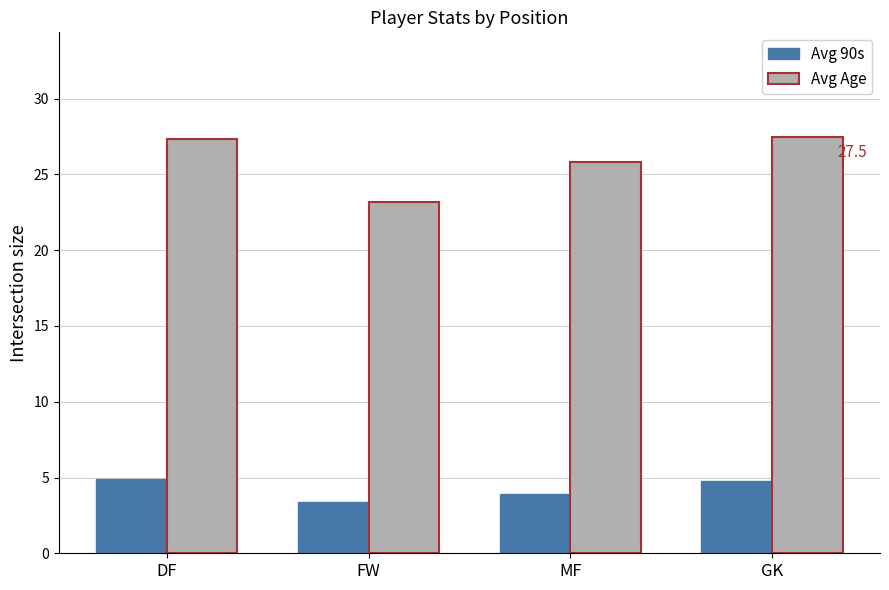

What is the minimum value for Avg 90s?

3.4